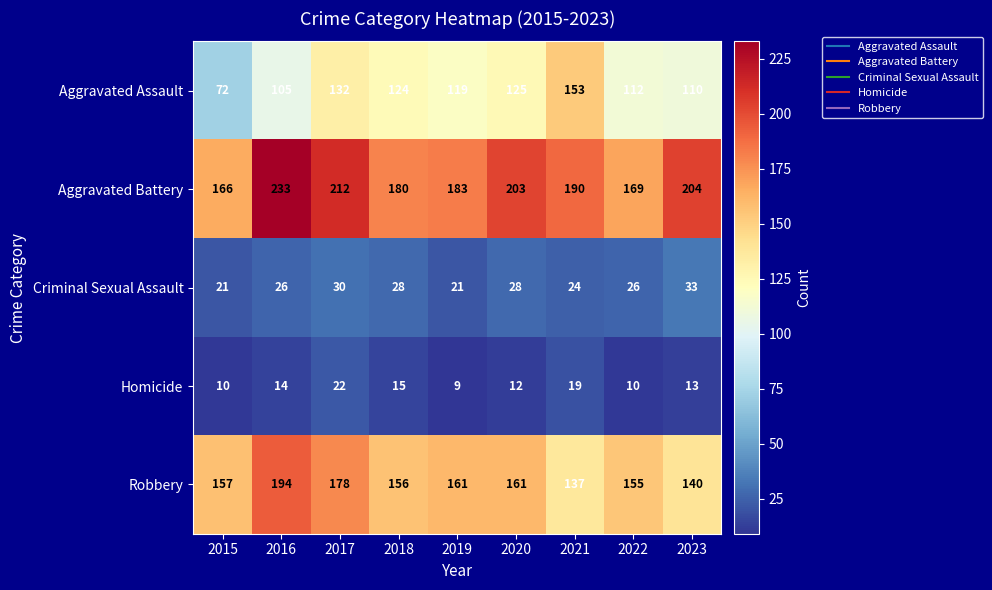

Rank the series by their maximum value, from lowest to highest.

Homicide, Criminal Sexual Assault, Aggravated Assault, Robbery, Aggravated Battery